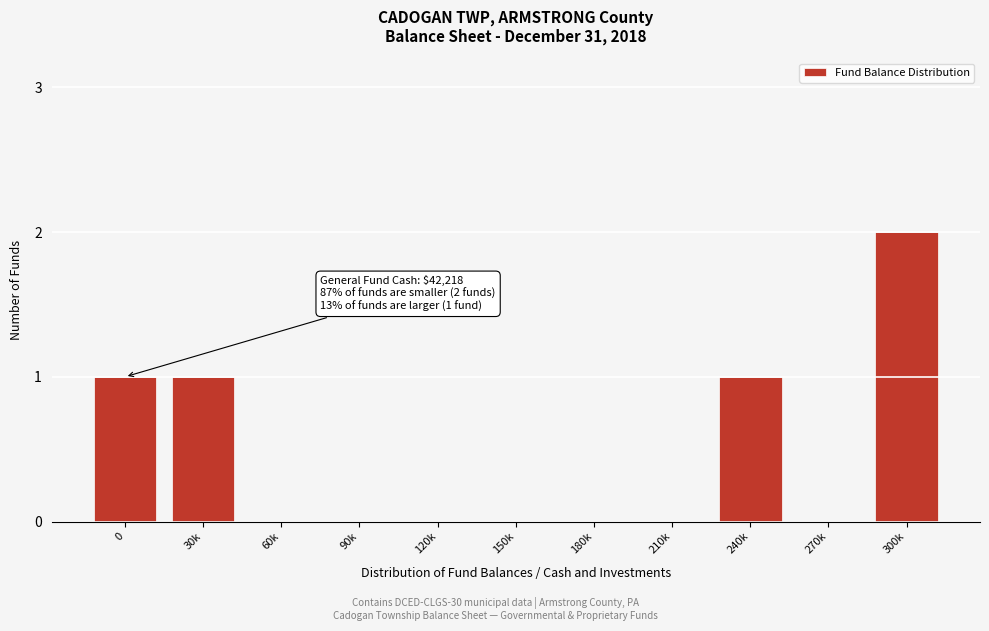

Reading left to right, list all the values displayed in this chart.

0=1	30k=1	60k=0	90k=0	120k=0	150k=0	180k=0	210k=0	240k=1	270k=0	300k=2